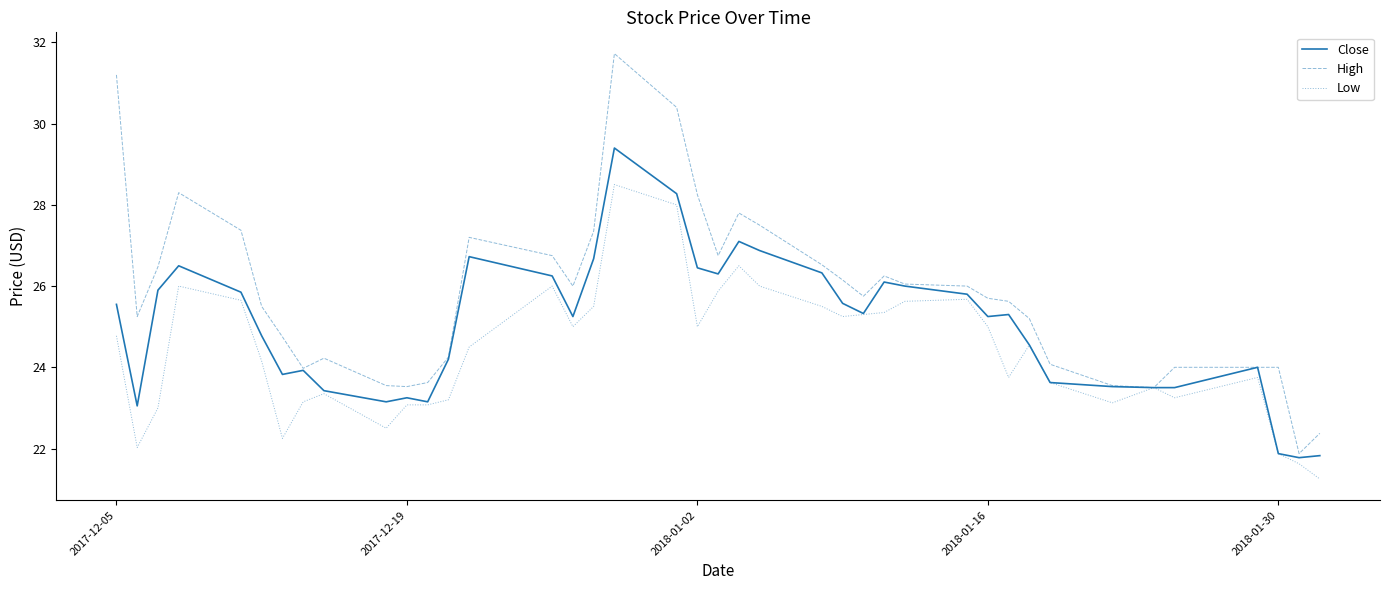

Does the chart display data point markers on the line(s)?

No